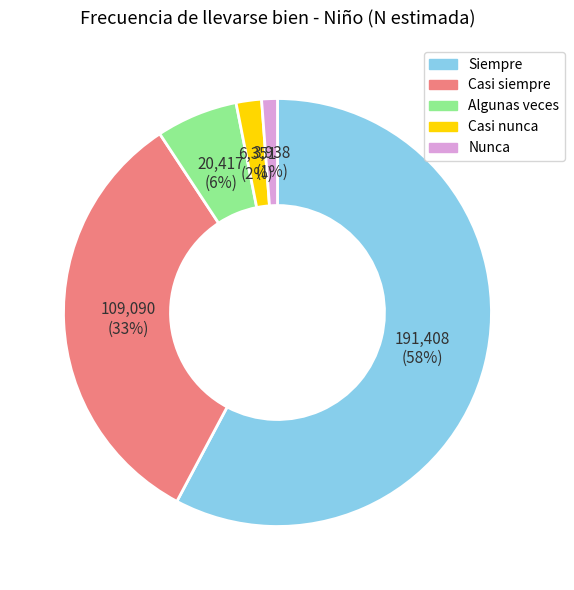

Is Siempre the majority of the pie?

Yes